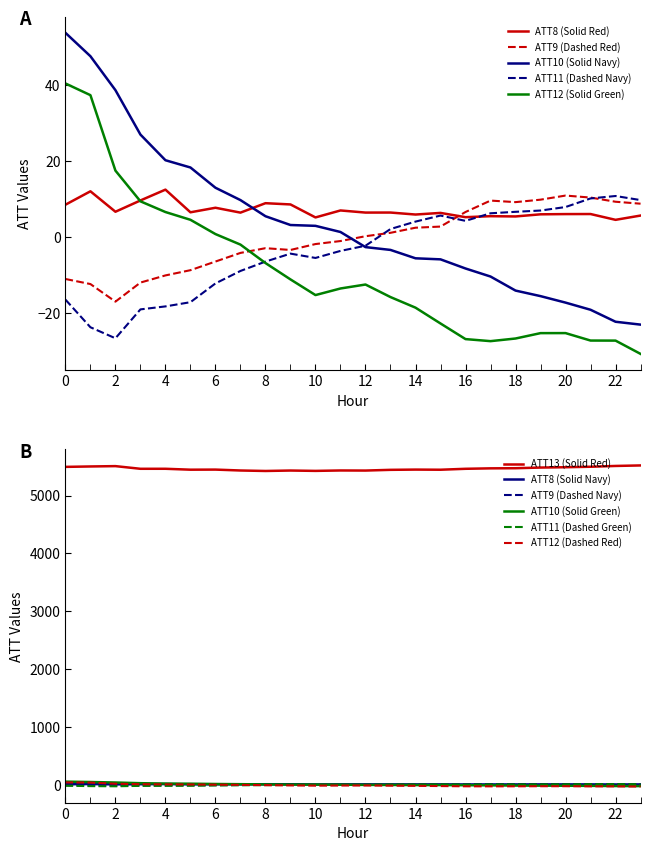

Reading left to right, extract all data points from this chart.

ATT8: 8.6	12.1	6.7	9.7	12.5	6.6	7.8	6.5	9.0	8.6	5.2	7.0	6.5	6.5	6.0	6.4	5.3	5.5	5.5	6.0	6.1	6.1	4.6	5.7
ATT9: -11.0	-12.3	-16.9	-11.9	-10.0	-8.7	-6.4	-4.1	-2.9	-3.3	-1.8	-1.0	0.3	1.2	2.5	2.8	6.6	9.6	9.2	9.9	11.0	10.4	9.3	8.8
ATT10: 53.8	47.6	38.7	27.0	20.3	18.4	13.0	9.8	5.5	3.2	3.0	1.4	-2.6	-3.3	-5.5	-5.8	-8.2	-10.3	-14.0	-15.5	-17.2	-19.1	-22.2	-23.0
ATT11: -16.4	-23.7	-26.6	-19.0	-18.2	-17.1	-12.1	-8.9	-6.4	-4.3	-5.4	-3.6	-2.2	2.2	4.1	5.7	4.3	6.3	6.7	7.0	7.9	10.2	10.9	9.8
ATT12: 40.5	37.4	17.5	9.5	6.6	4.6	0.8	-1.9	-6.8	-11.1	-15.2	-13.5	-12.4	-15.7	-18.5	-22.7	-26.8	-27.3	-26.6	-25.2	-25.2	-27.2	-27.2	-30.7
ATT13: 5497.3	5504.6	5510.4	5464.2	5464.5	5448.7	5450.4	5434.8	5426.5	5434.1	5428.0	5435.2	5433.7	5446.1	5450.4	5448.1	5464.1	5471.9	5474.1	5485.6	5491.4	5499.7	5513.4	5522.2